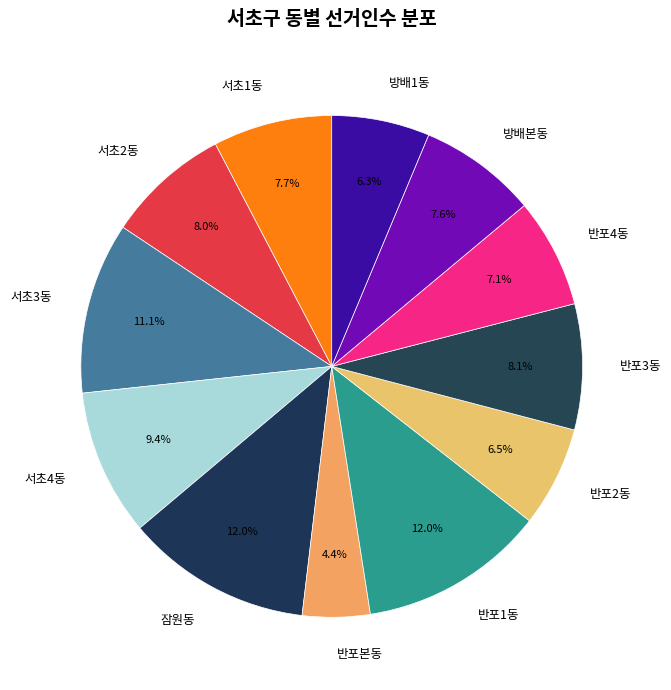

Count the number of slices in the pie.

12